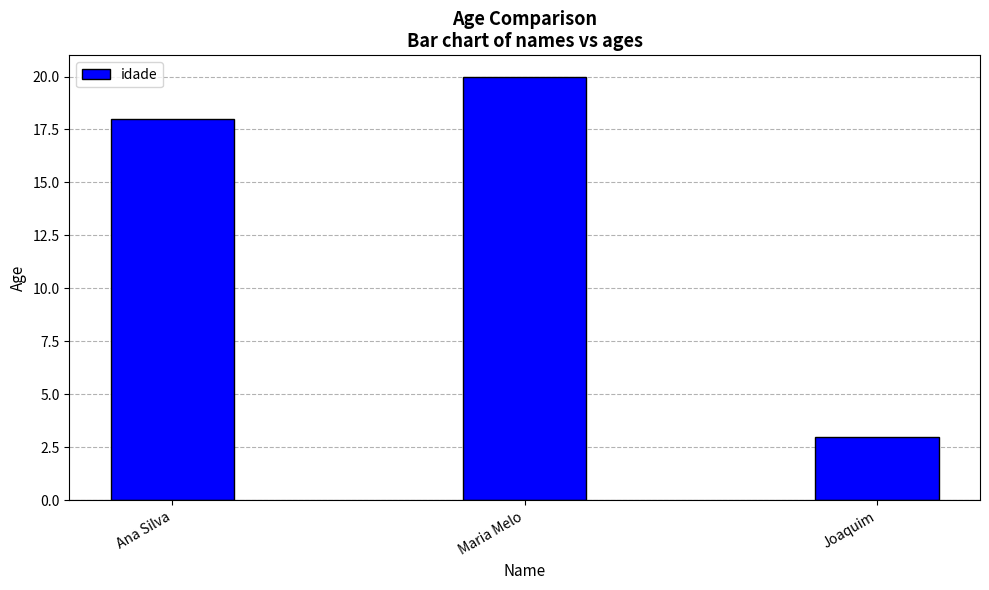

What position from the right is Maria Melo?

2